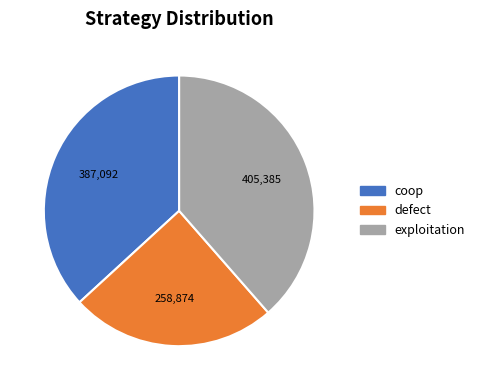

Do exploitation and coop together represent more than half of the pie?

Yes